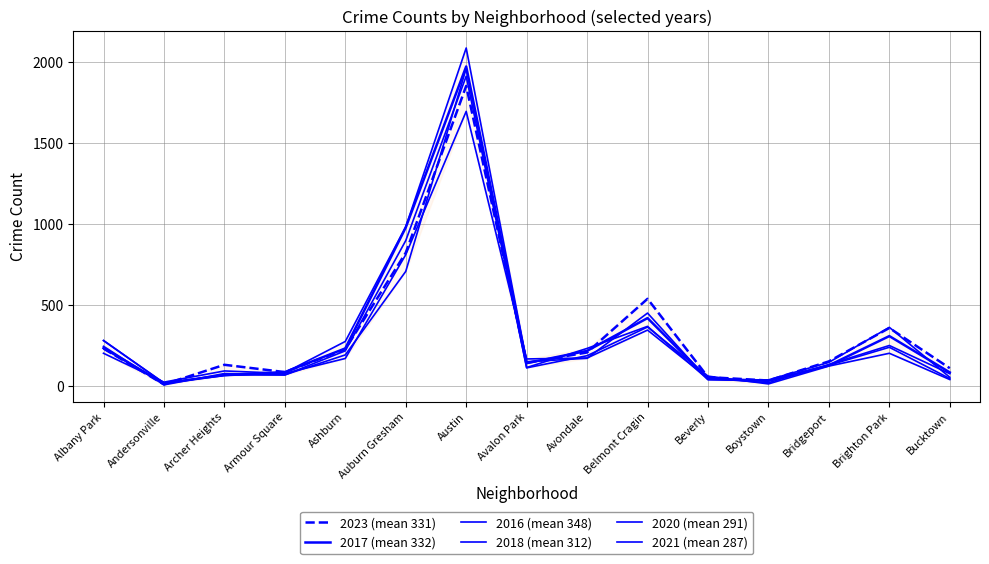

At which label is 2021 (mean 287) closest to 858?

Auburn Gresham